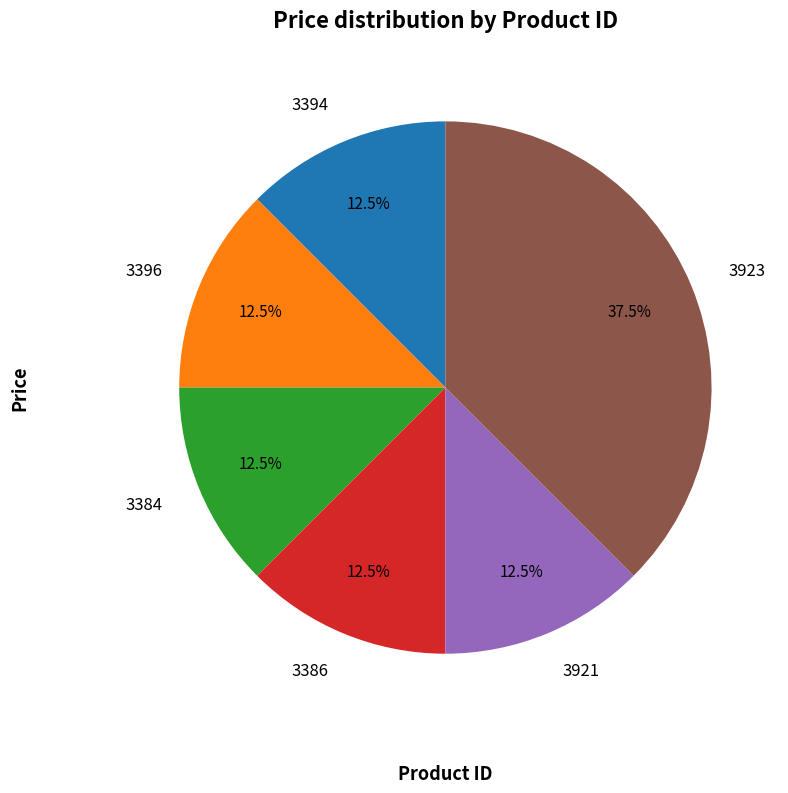

Is there a majority slice in this chart?

No